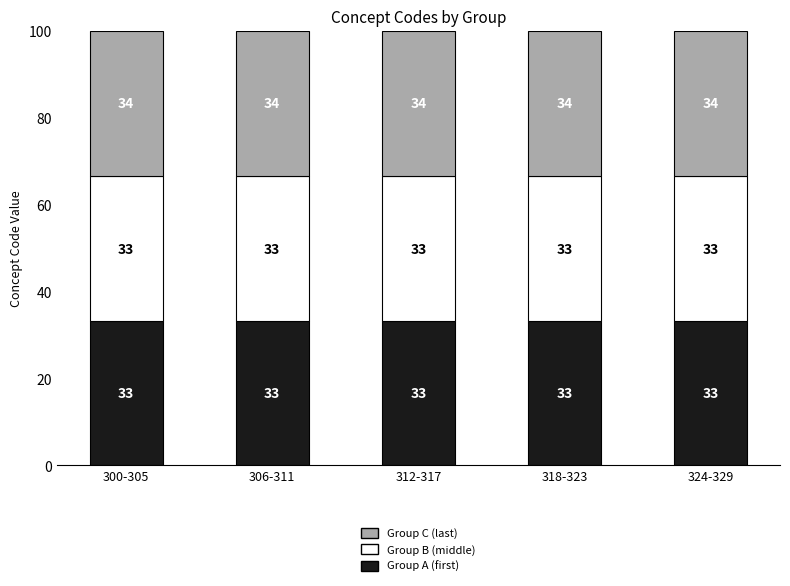

Is it true that Group A (first) equals 53.3 at 312-317?

False